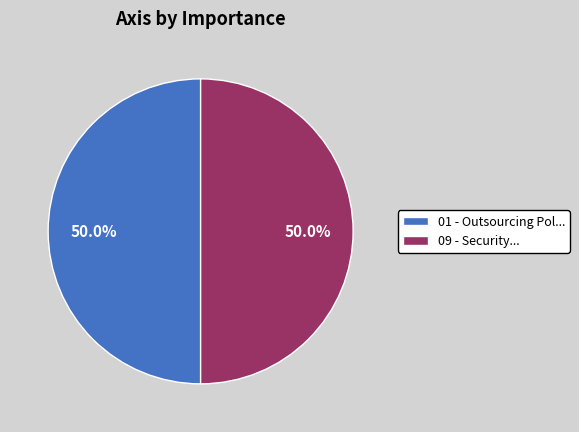

Is the sum of 09 - Security... and 01 - Outsourcing Pol... greater than half?

Yes